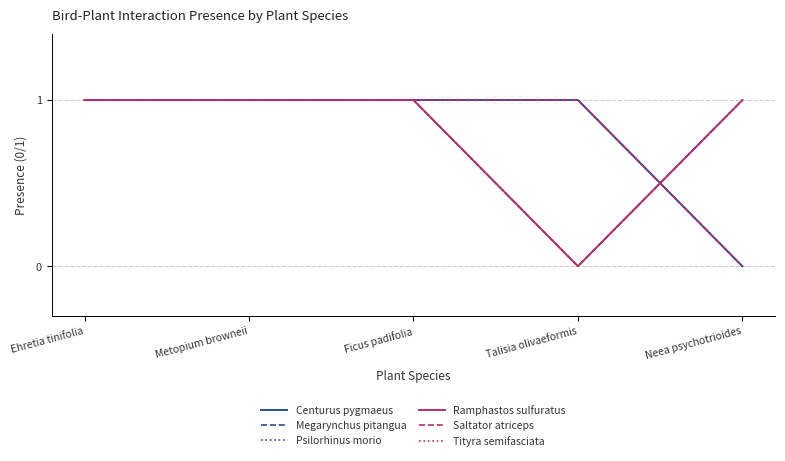

Does the chart have visible grid lines?

Yes